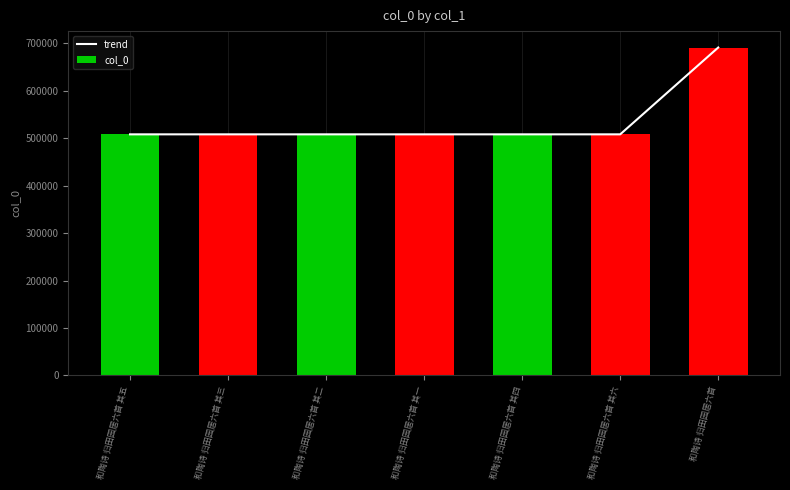

What is the difference between the second highest and minimum values in the trend series?

5